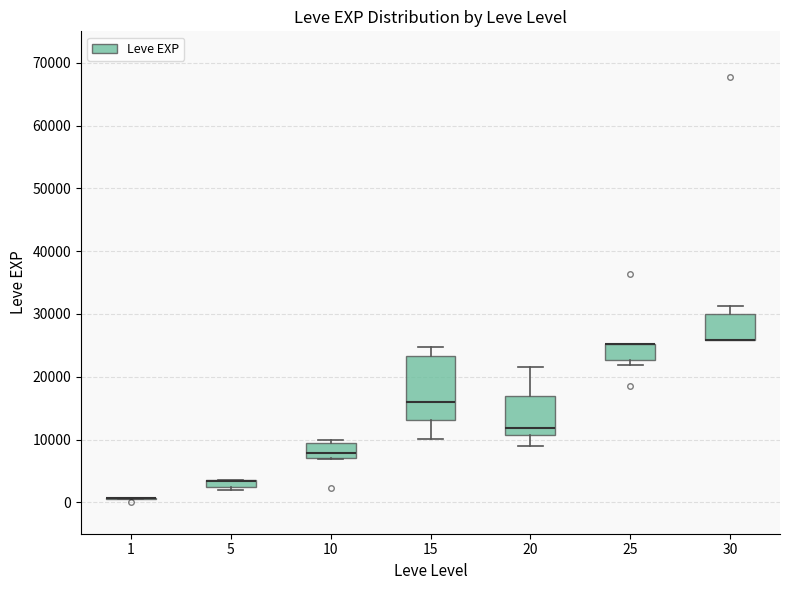

Where does the lower whisker of the box at x = 20 end on the y-axis? The values are not printed on the chart, so give them approximately, as read against the axis.

9000